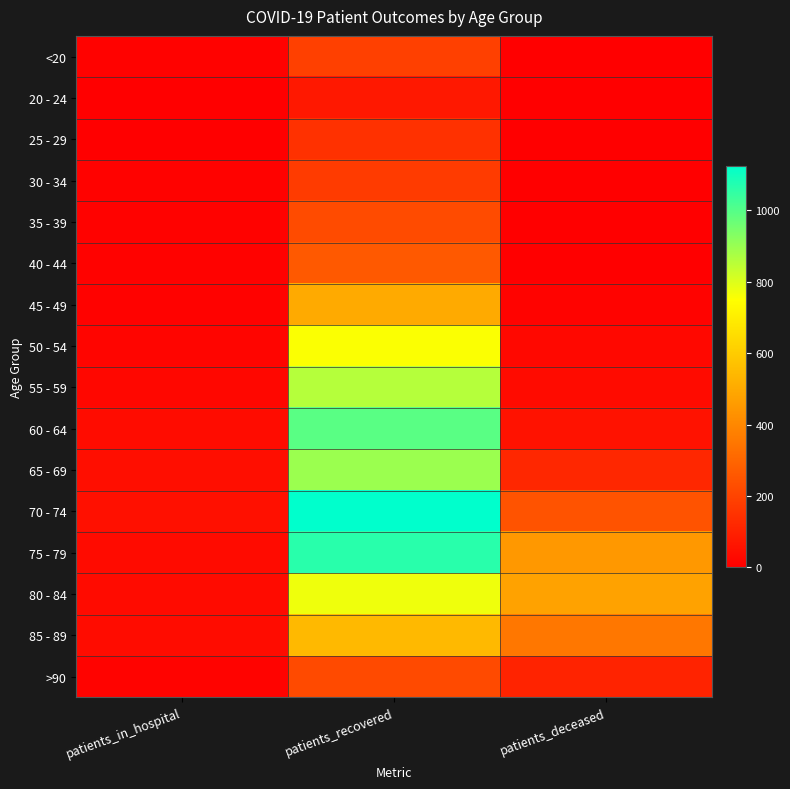

What is the total value across all series at patients_deceased?

1893